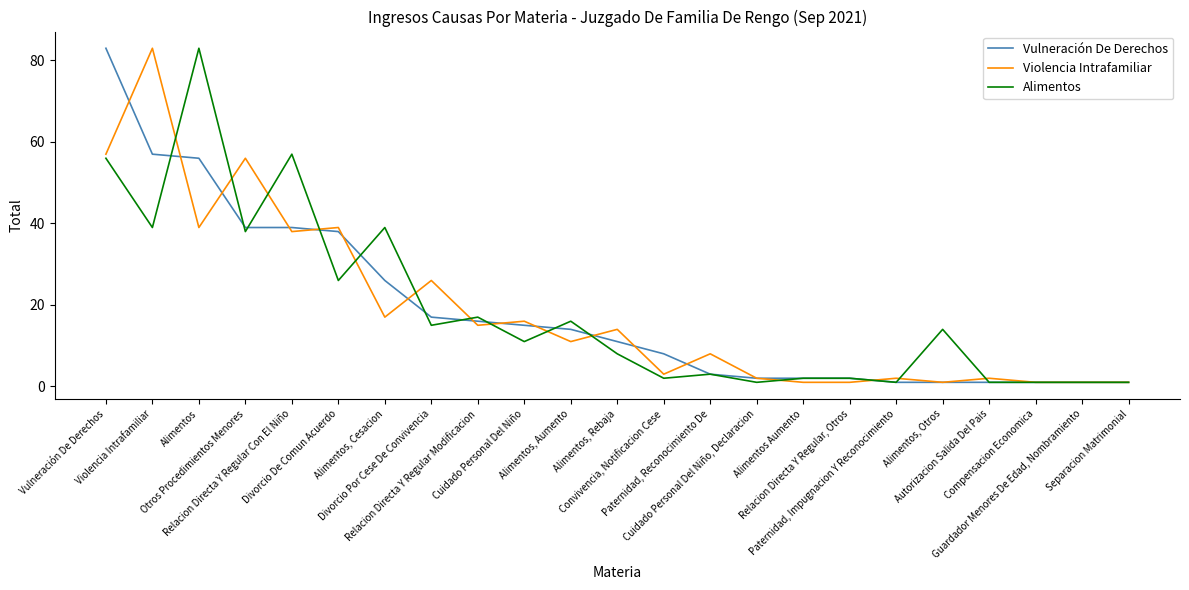

What is the maximum value shown in the chart?

83